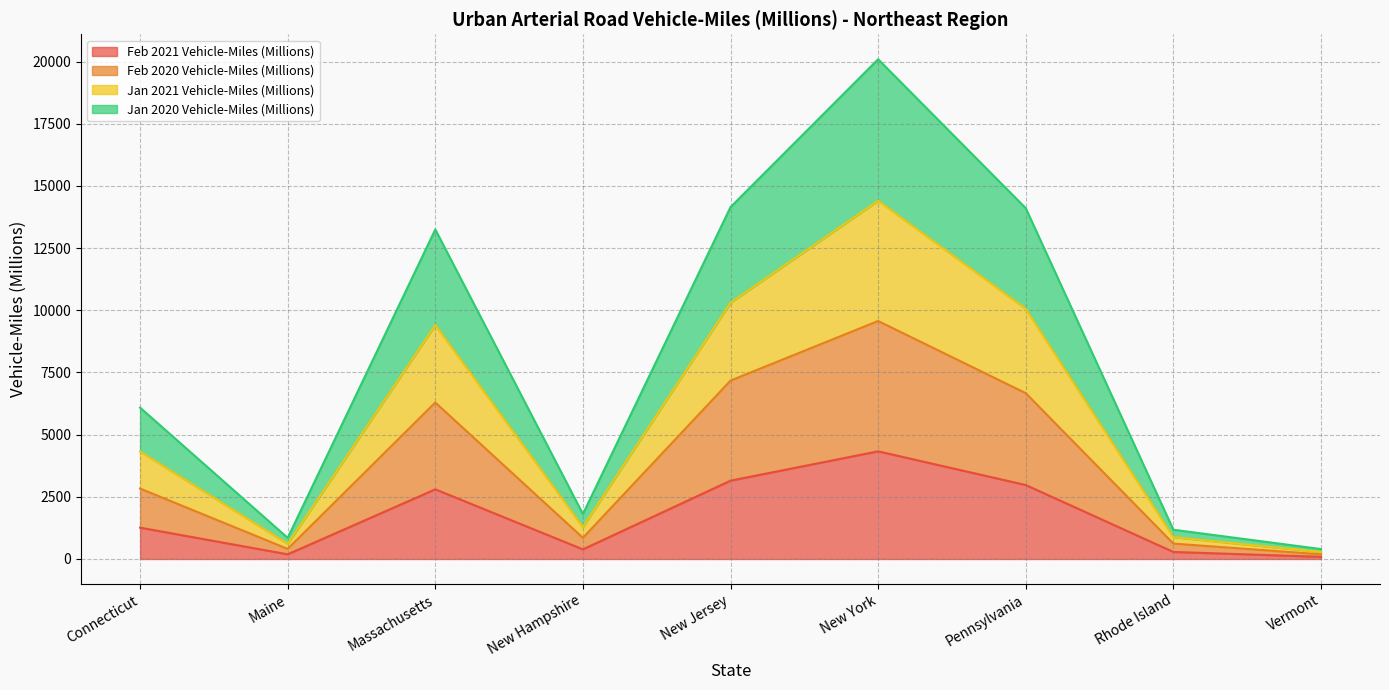

At which category is the sum across all series the highest?

New York